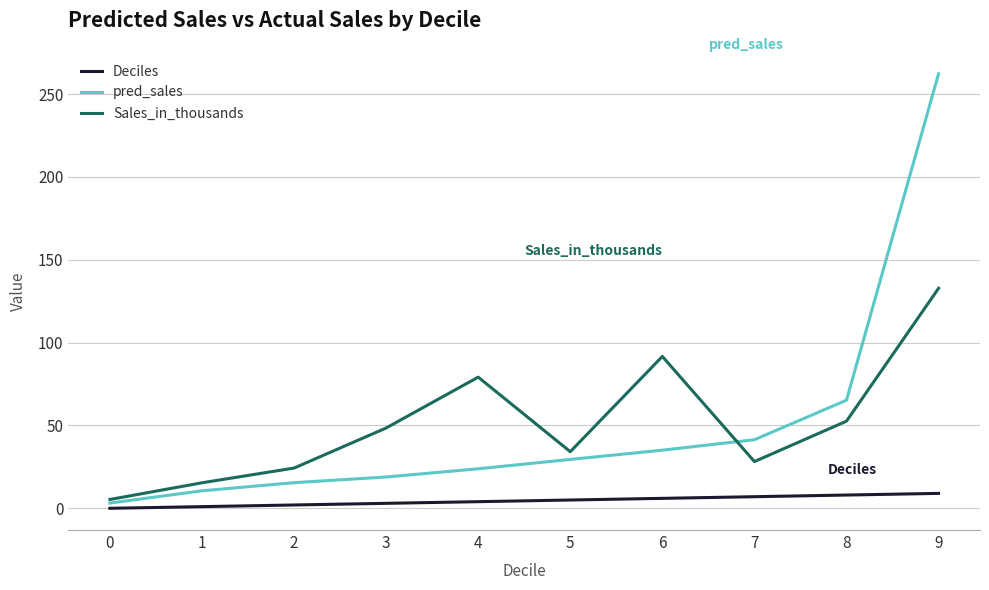

Is the value of Sales_in_thousands at 6 greater than the value of Deciles at 2?

Yes